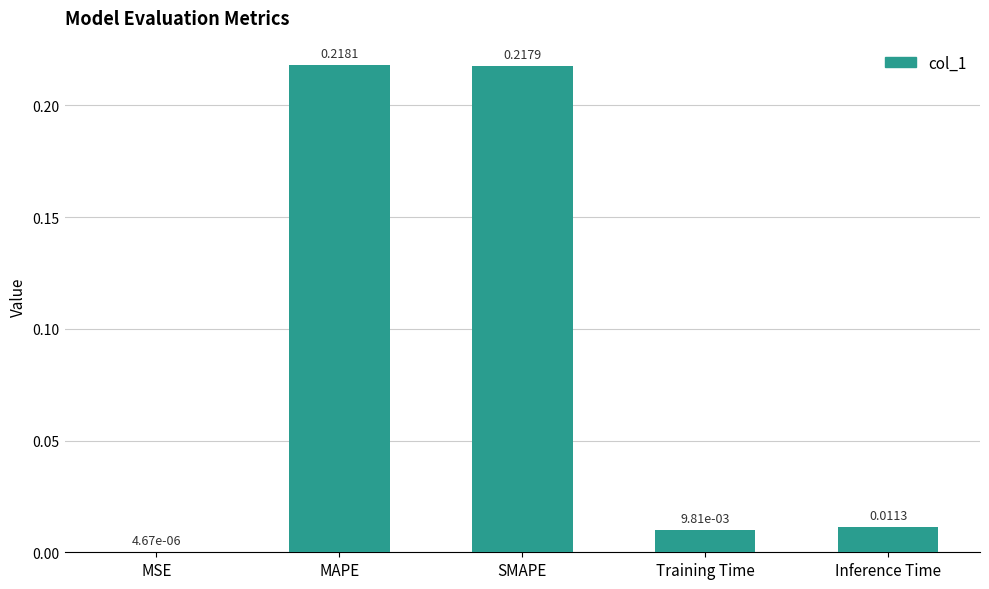

Are the bars horizontal?

No